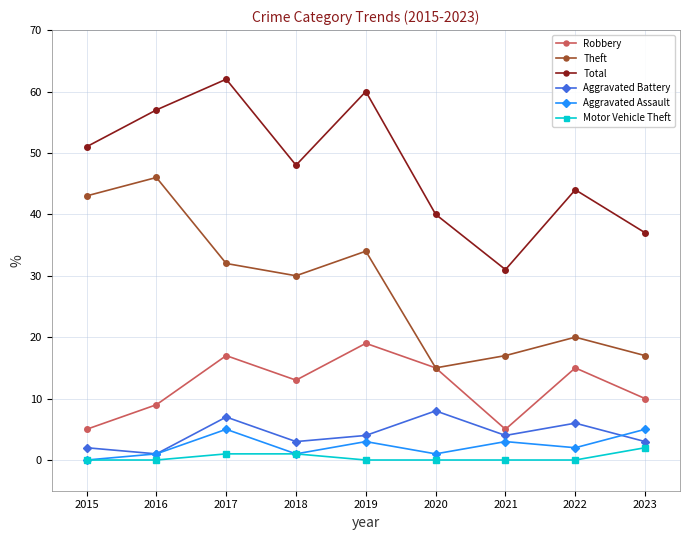

Which series has the largest total across all categories?

Total